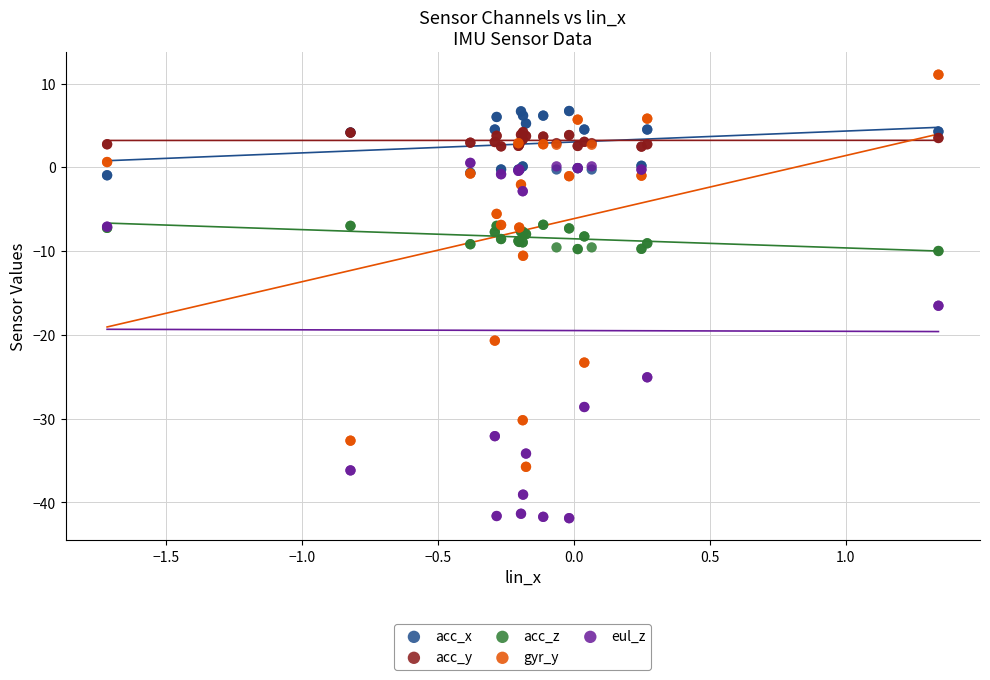

What is the X range (max minus min) for the scatter plot?

3.1